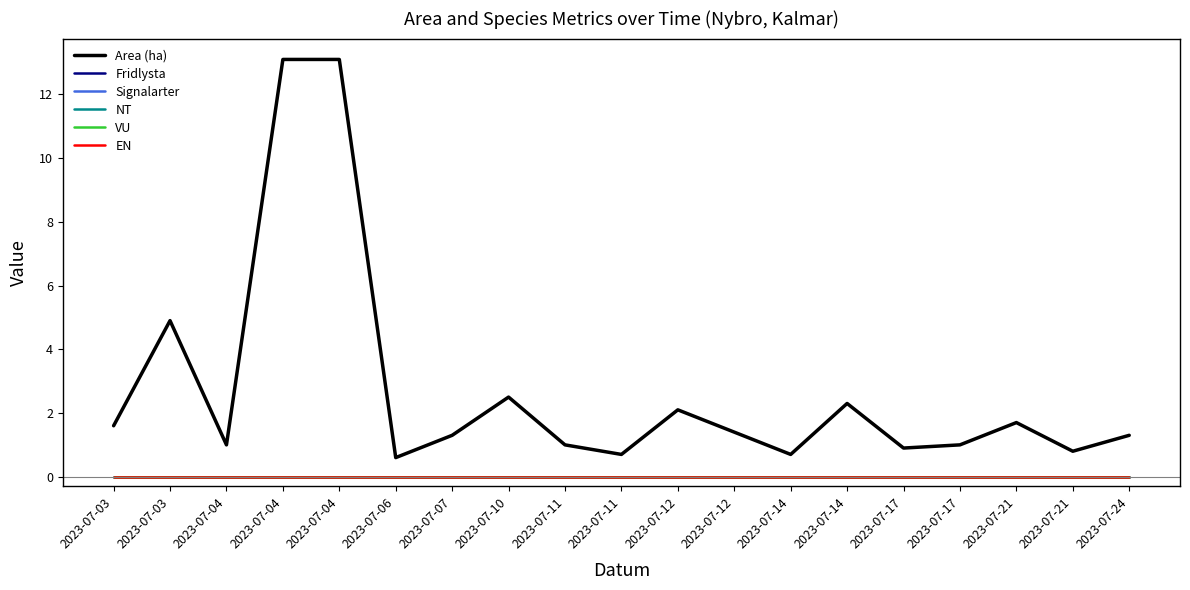

Reading left to right, transcribe all the data shown in this chart.

Area (ha): 1.6	4.9	1.0	13.1	13.1	0.6	1.3	2.5	1.0	0.7	2.1	1.4	0.7	2.3	0.9	1.0	1.7	0.8	1.3
Fridlysta: 0.0	0.0	0.0	0.0	0.0	0.0	0.0	0.0	0.0	0.0	0.0	0.0	0.0	0.0	0.0	0.0	0.0	0.0	0.0
Signalarter: 0.0	0.0	0.0	0.0	0.0	0.0	0.0	0.0	0.0	0.0	0.0	0.0	0.0	0.0	0.0	0.0	0.0	0.0	0.0
NT: 0.0	0.0	0.0	0.0	0.0	0.0	0.0	0.0	0.0	0.0	0.0	0.0	0.0	0.0	0.0	0.0	0.0	0.0	0.0
VU: 0.0	0.0	0.0	0.0	0.0	0.0	0.0	0.0	0.0	0.0	0.0	0.0	0.0	0.0	0.0	0.0	0.0	0.0	0.0
EN: 0.0	0.0	0.0	0.0	0.0	0.0	0.0	0.0	0.0	0.0	0.0	0.0	0.0	0.0	0.0	0.0	0.0	0.0	0.0